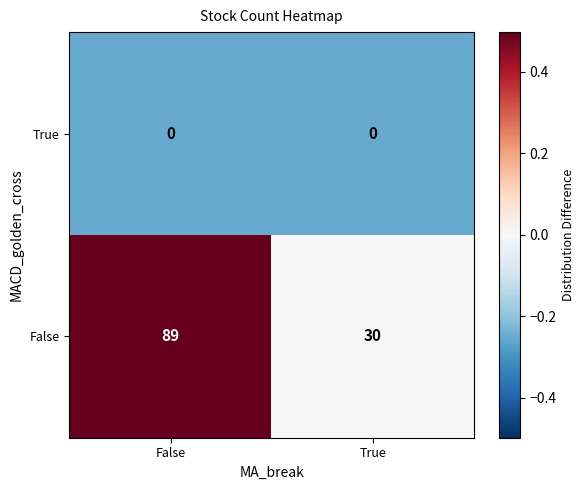

Which series has the largest range (max minus min)?

False